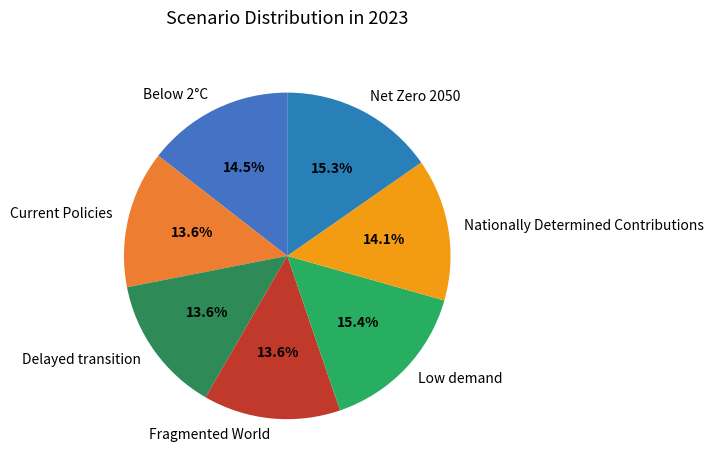

Is the sum of Fragmented World and Below 2°C greater than half?

No